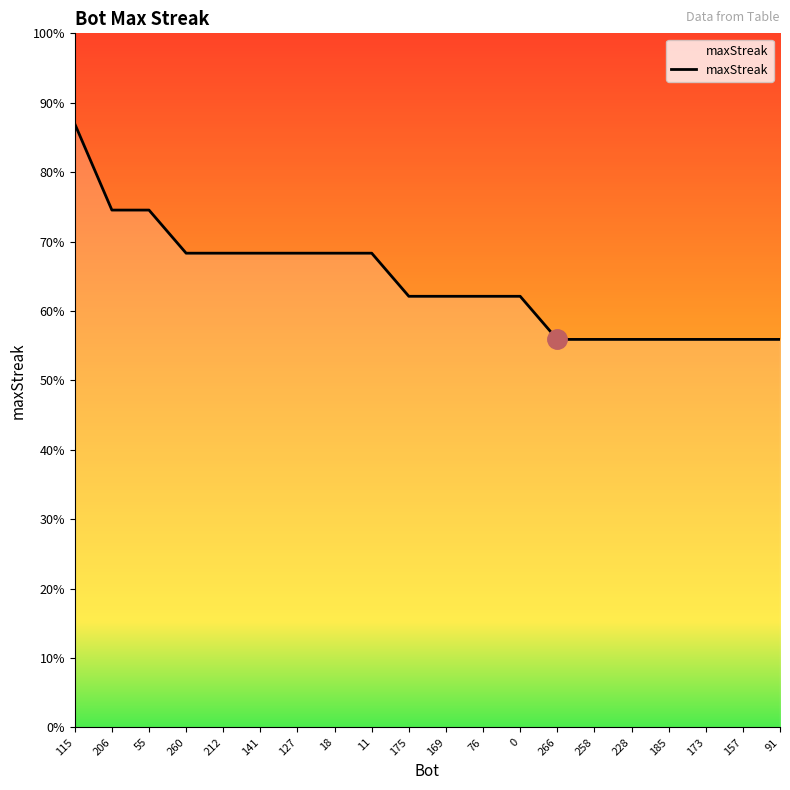

List the labels in order of value, largest first.

115, 206, 55, 260, 212, 141, 127, 18, 11, 175, 169, 76, 0, 266, 258, 228, 185, 173, 157, 91